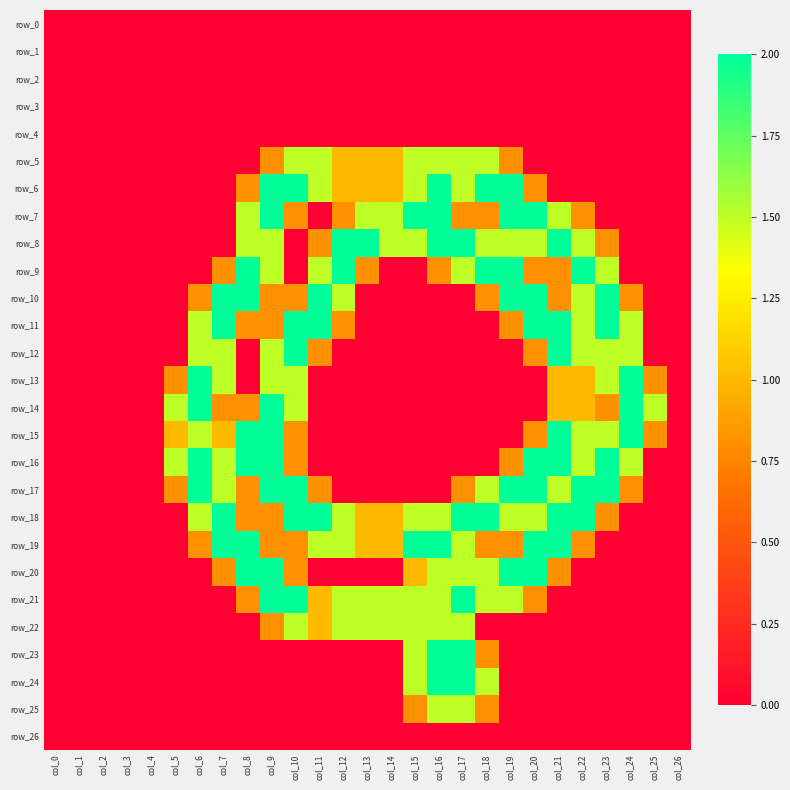

At col_0, list the series in order from largest to smallest.

row_0, row_1, row_2, row_3, row_4, row_5, row_6, row_7, row_8, row_9, row_10, row_11, row_12, row_13, row_14, row_15, row_16, row_17, row_18, row_19, row_20, row_21, row_22, row_23, row_24, row_25, row_26